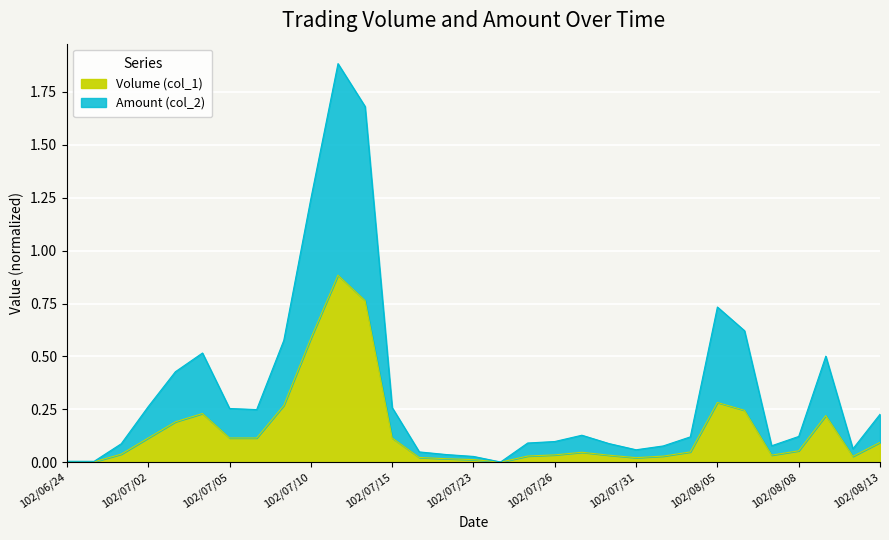

Reading left to right, what are all the values shown in this chart?

Volume (col_1): 102/06/24=0.0	102/06/26=0.0	102/07/01=0.0	102/07/02=0.1	102/07/03=0.2	102/07/04=0.2	102/07/05=0.1	102/07/08=0.1	102/07/09=0.3	102/07/10=0.6	102/07/11=0.9	102/07/12=0.8	102/07/15=0.1	102/07/19=0.0	102/07/22=0.0	102/07/23=0.0	102/07/24=0.0	102/07/25=0.0	102/07/26=0.0	102/07/29=0.0	102/07/30=0.0	102/07/31=0.0	102/08/01=0.0	102/08/02=0.0	102/08/05=0.3	102/08/06=0.2	102/08/07=0.0	102/08/08=0.1	102/08/09=0.2	102/08/12=0.0	102/08/13=0.1
Amount (col_2): 102/06/24=0.0	102/06/26=0.0	102/07/01=0.1	102/07/02=0.3	102/07/03=0.4	102/07/04=0.5	102/07/05=0.3	102/07/08=0.2	102/07/09=0.6	102/07/10=1.2	102/07/11=1.9	102/07/12=1.7	102/07/15=0.3	102/07/19=0.0	102/07/22=0.0	102/07/23=0.0	102/07/24=0.0	102/07/25=0.1	102/07/26=0.1	102/07/29=0.1	102/07/30=0.1	102/07/31=0.1	102/08/01=0.1	102/08/02=0.1	102/08/05=0.7	102/08/06=0.6	102/08/07=0.1	102/08/08=0.1	102/08/09=0.5	102/08/12=0.1	102/08/13=0.2